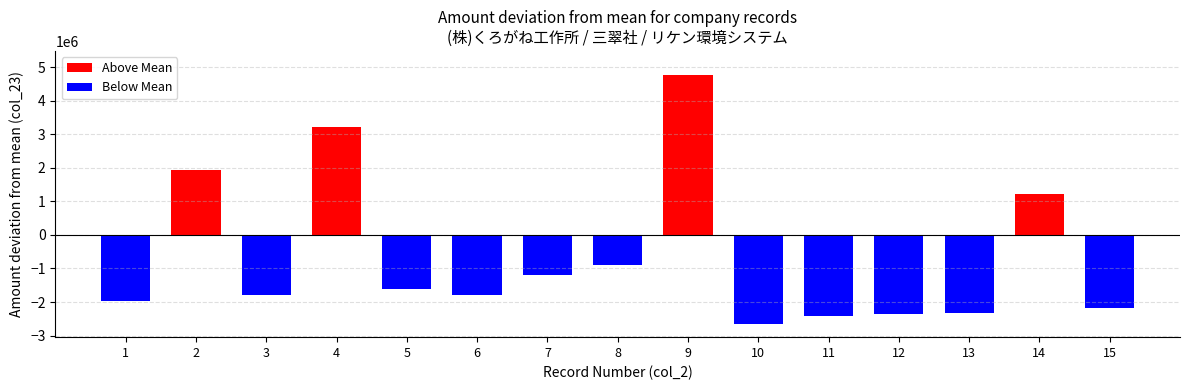

List the labels in order of value, smallest first.

10, 11, 12, 13, 15, 1, 3, 6, 5, 7, 8, 14, 2, 4, 9